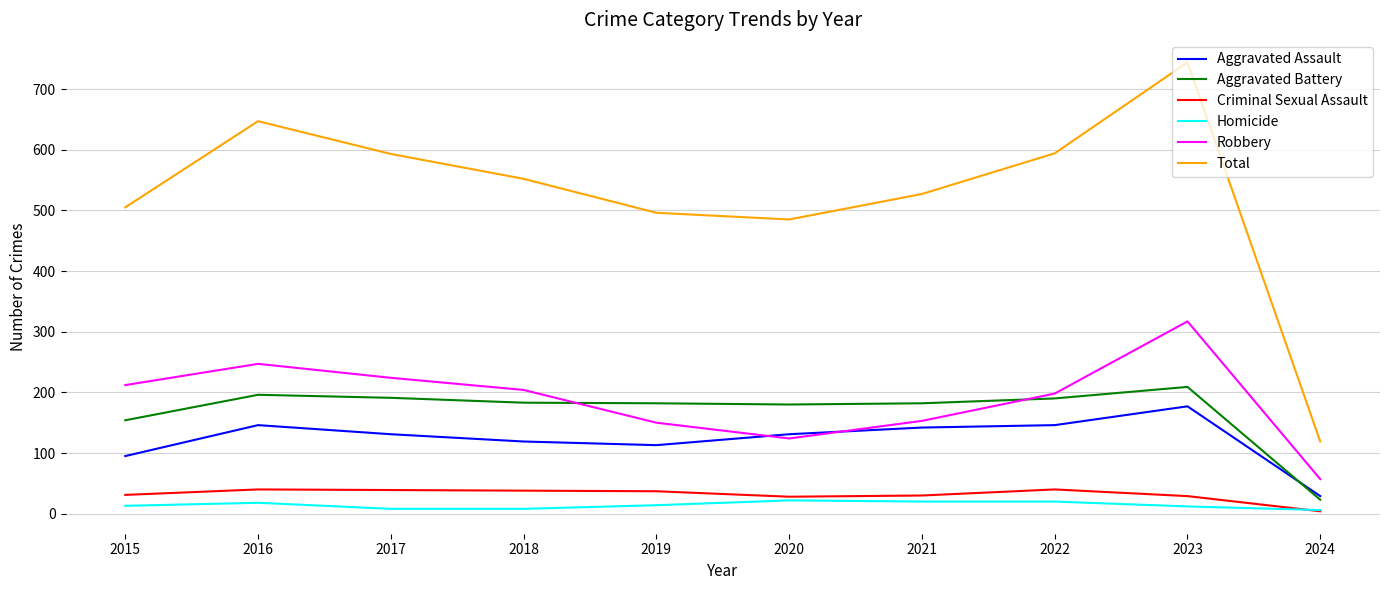

Is it true that Aggravated Assault equals 29 at 2024?

True